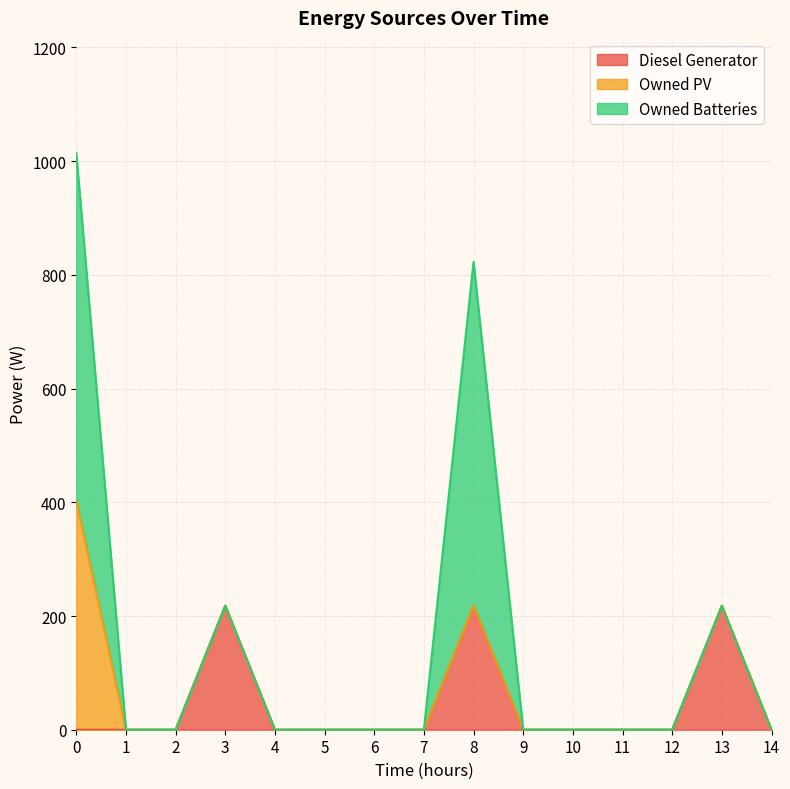

What is the difference between the maximum and second lowest values in the Diesel Generator series?

218